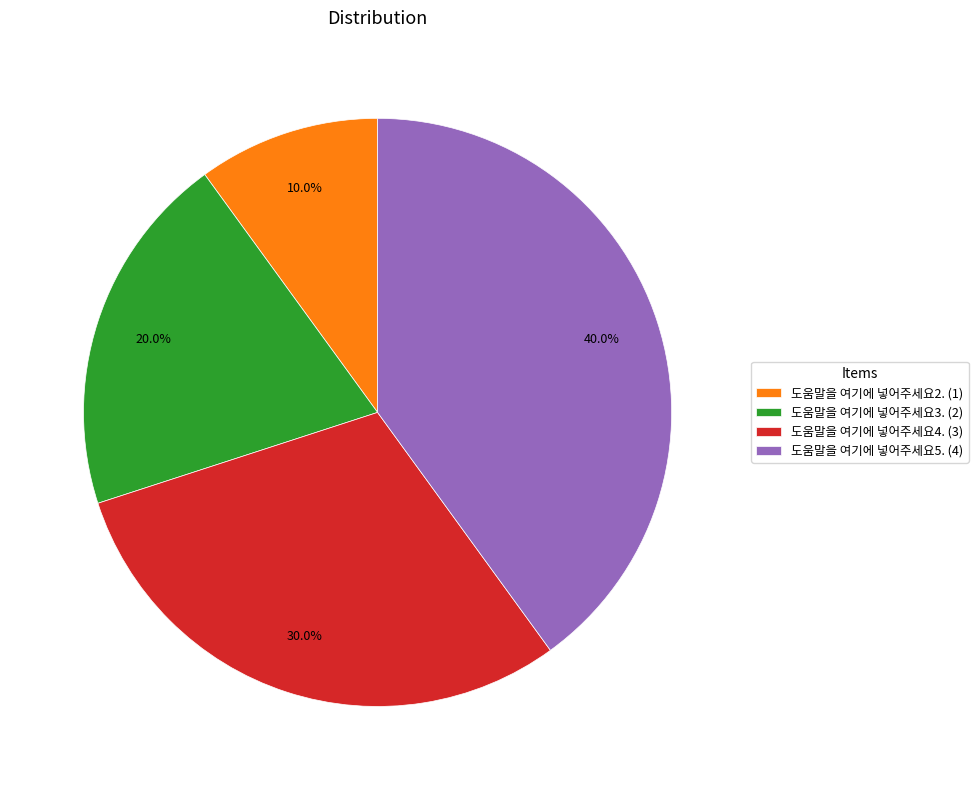

What percentage do 도움말을 여기에 넣어주세요4. (3) and 도움말을 여기에 넣어주세요5. (4) together represent?

70.0%